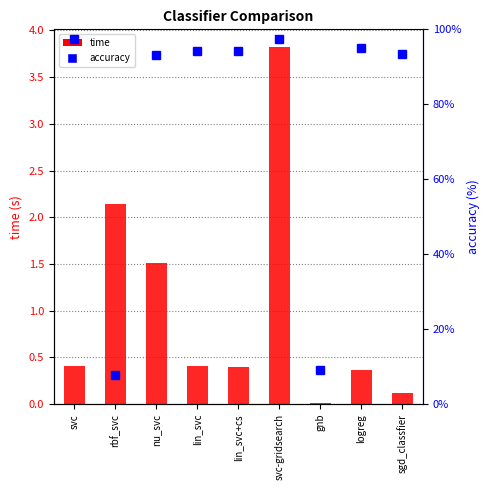

What is the sum of all accuracy values?

682.0